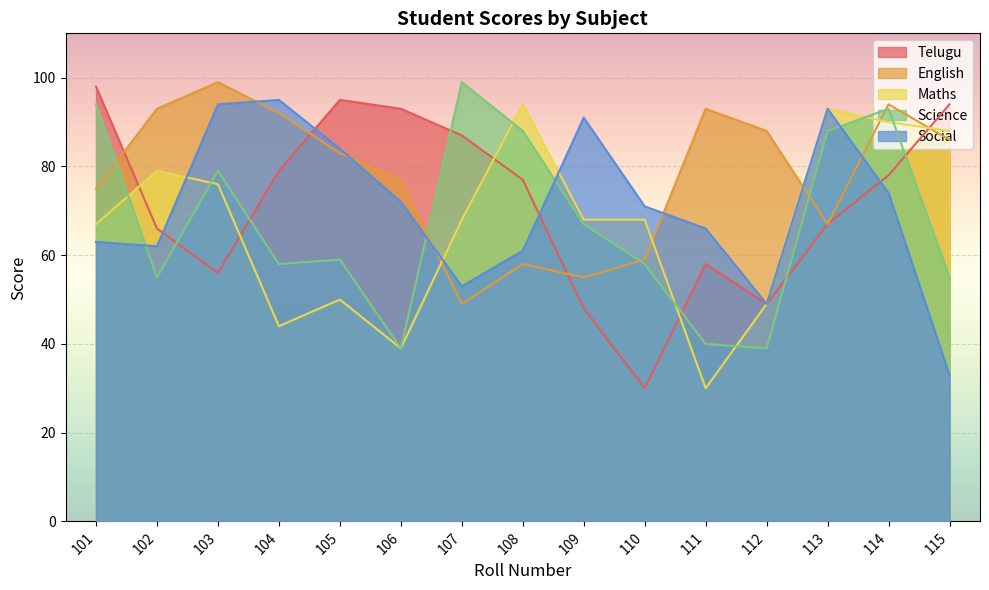

What are all the series names shown in the legend?

Telugu, English, Maths, Science, Social